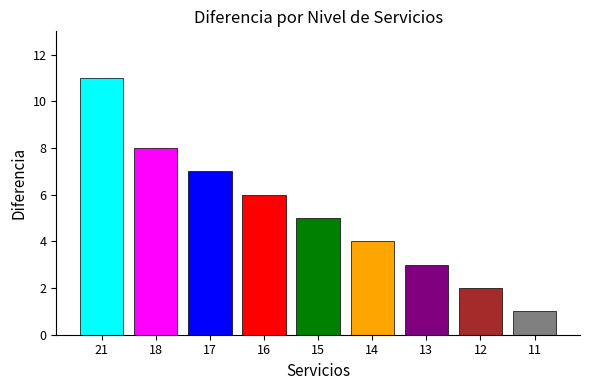

At which label does Meta reach its minimum?

11